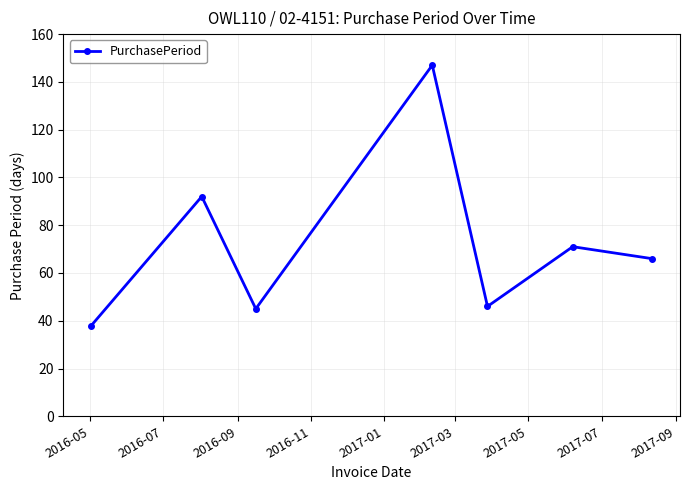

True or false: the data has more than 2 interior local peaks.

True